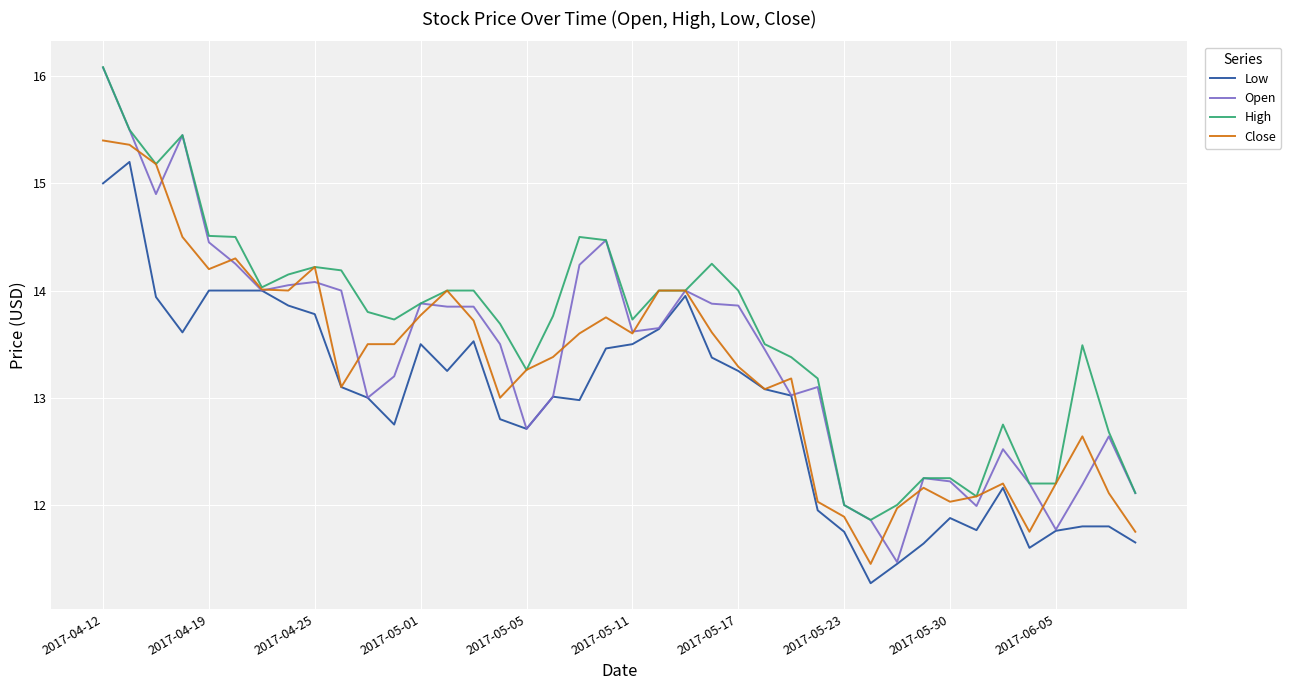

Which series has the widest spread of values?

Open